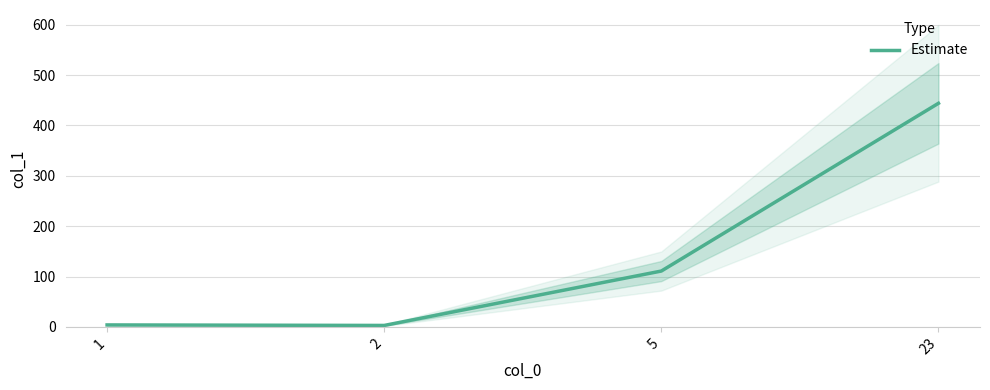

At which category does the data reach its first local valley?

2